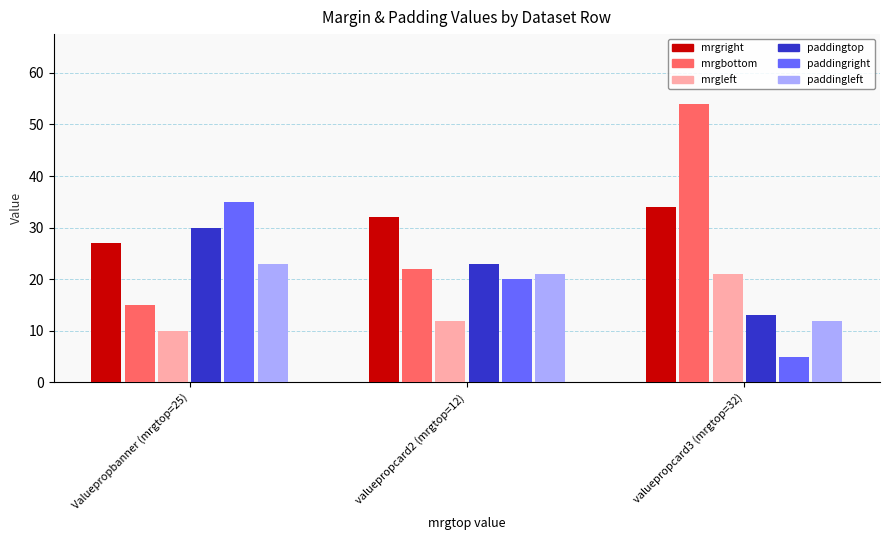

Which label corresponds to the smallest value in the chart?

valuepropcard3 (mrgtop=32)